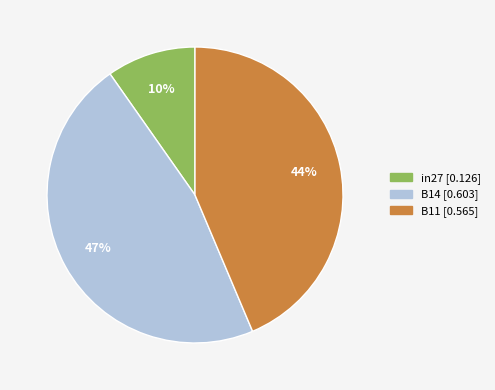

To the nearest percent, what is the combined percentage of in27 and B11?

53%